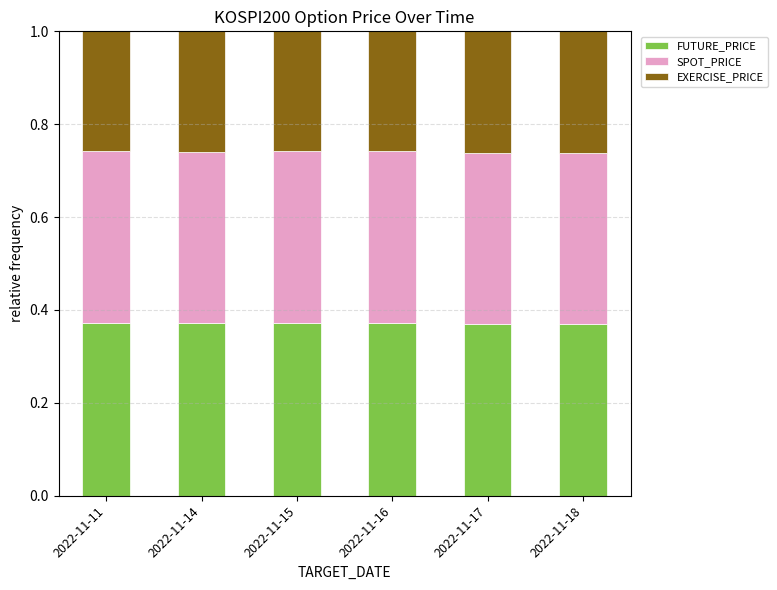

What is the total value across all series at 2022-11-14?

1.0